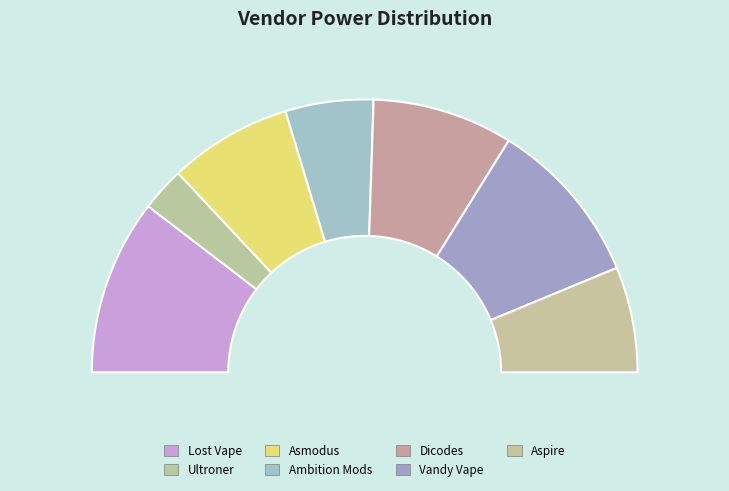

What percentage is NOT represented by Aspire?

87.5%